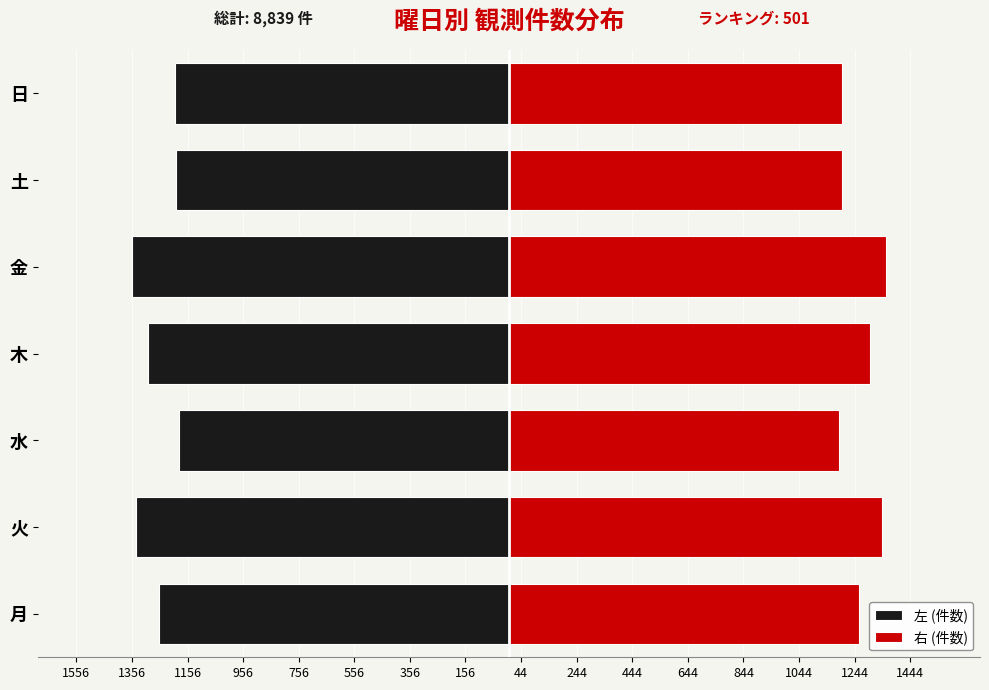

What is the sum of all 左 (件数) values?

-8839